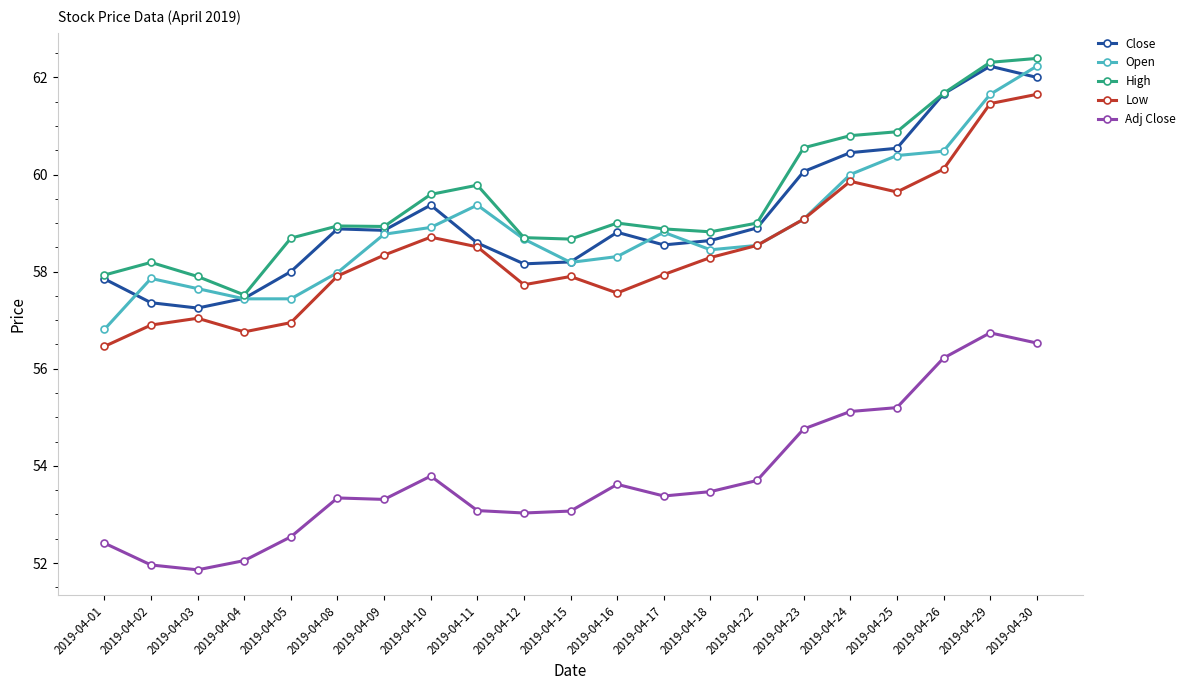

What is the total value across all series at 2019-04-24?

296.2